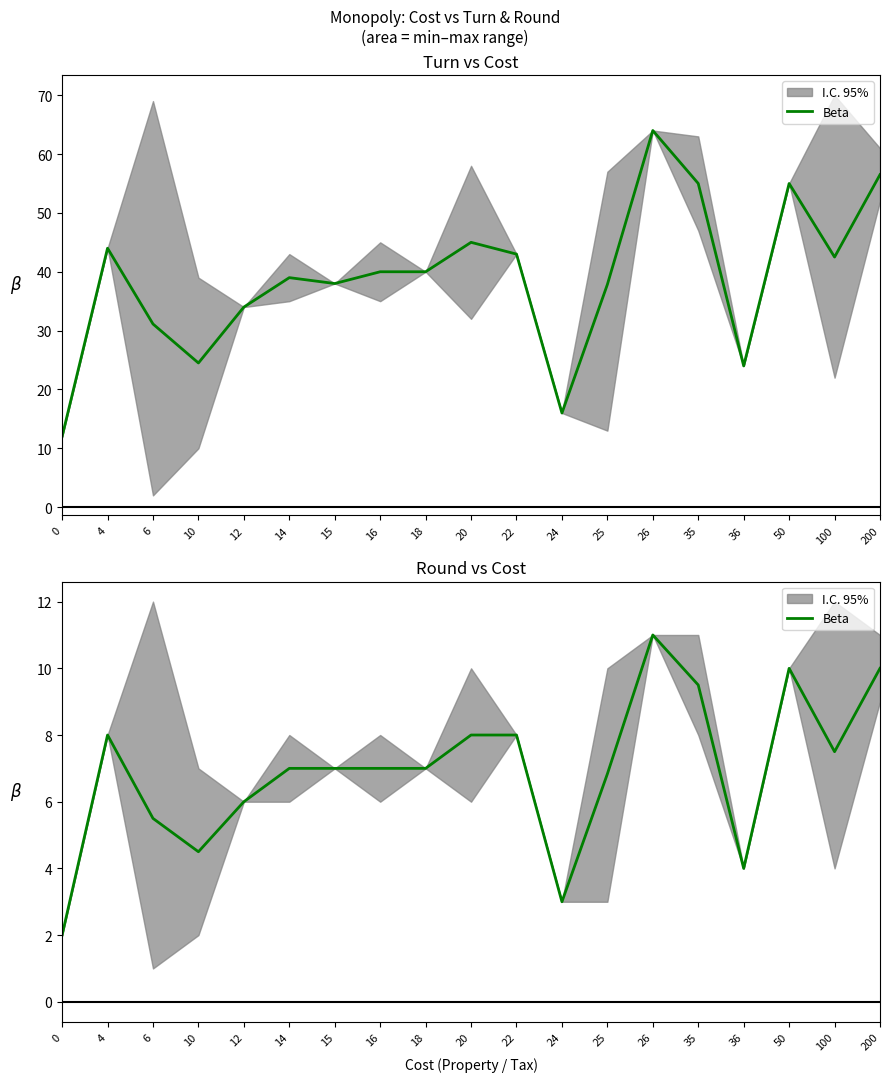

Which category has the highest value across all series?

26